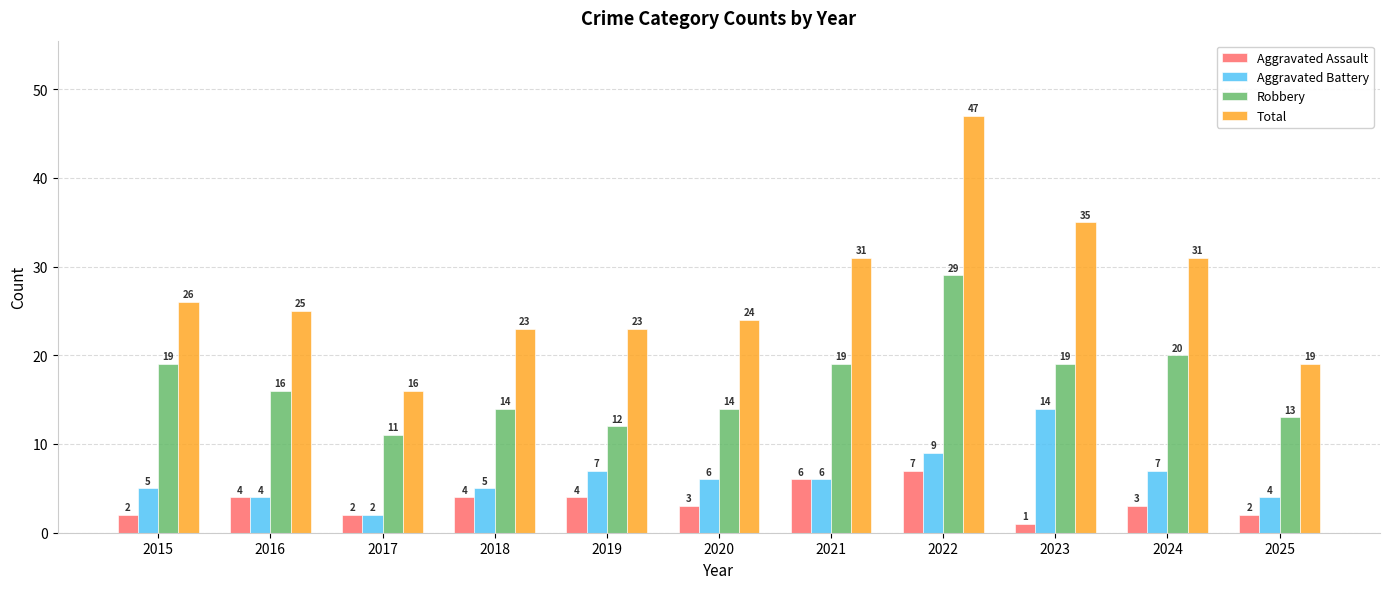

List the series in order of their peak value, highest first.

Total, Robbery, Aggravated Battery, Aggravated Assault